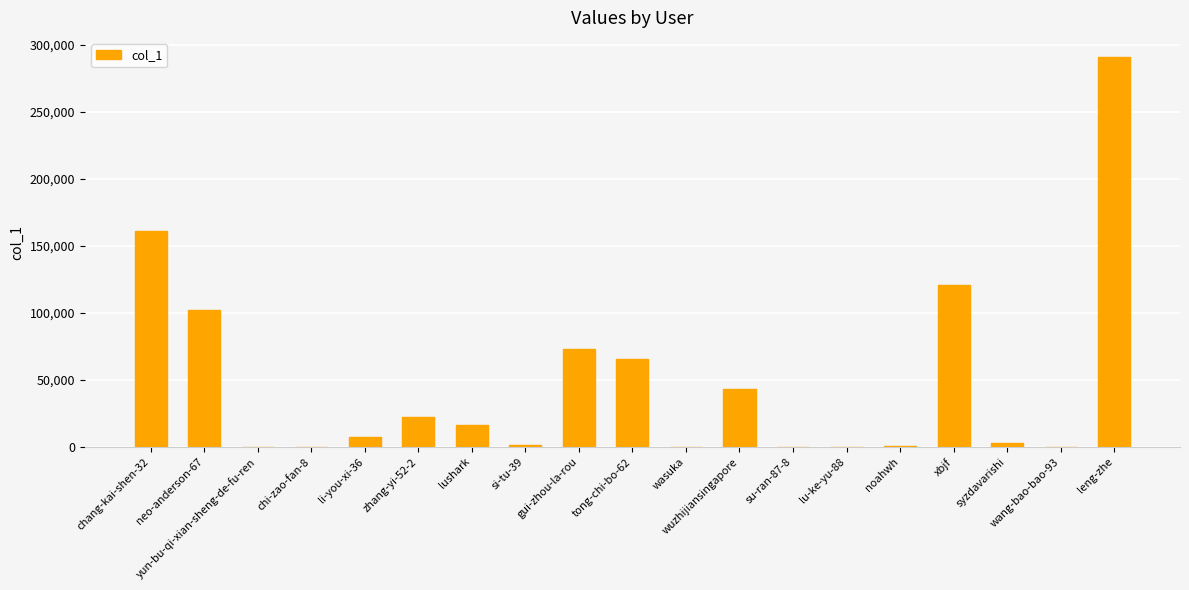

What is the maximum value shown in the chart?

290602